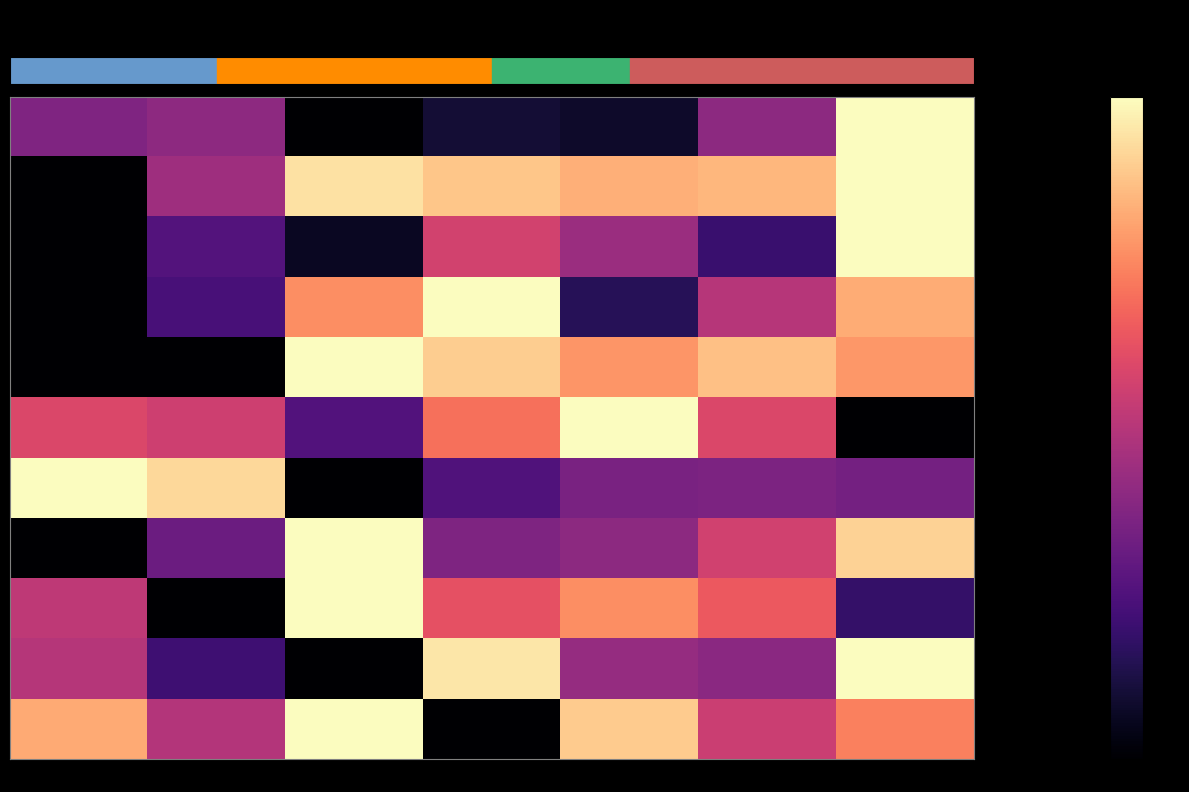

Reading right to left, transcribe all the data shown in this chart.

row_0: 2022=1.0	2021=0.4	2020=0.1	2019=0.1	2018=0.0	2017=0.4	2016=0.4
row_1: 2022=1.0	2021=0.9	2020=0.8	2019=0.9	2018=0.9	2017=0.4	2016=0.0
row_2: 2022=1.0	2021=0.2	2020=0.4	2019=0.6	2018=0.1	2017=0.3	2016=0.0
row_3: 2022=0.8	2021=0.5	2020=0.2	2019=1.0	2018=0.8	2017=0.2	2016=0.0
row_4: 2022=0.8	2021=0.9	2020=0.8	2019=0.9	2018=1.0	2017=0.0	2016=0.0
row_5: 2022=0.0	2021=0.6	2020=1.0	2019=0.7	2018=0.3	2017=0.6	2016=0.6
row_6: 2022=0.3	2021=0.4	2020=0.4	2019=0.3	2018=0.0	2017=0.9	2016=1.0
row_7: 2022=0.9	2021=0.6	2020=0.4	2019=0.4	2018=1.0	2017=0.3	2016=0.0
row_8: 2022=0.2	2021=0.6	2020=0.8	2019=0.6	2018=1.0	2017=0.0	2016=0.5
row_9: 2022=1.0	2021=0.4	2020=0.4	2019=1.0	2018=0.0	2017=0.2	2016=0.5
row_10: 2022=0.7	2021=0.5	2020=0.9	2019=0.0	2018=1.0	2017=0.5	2016=0.8